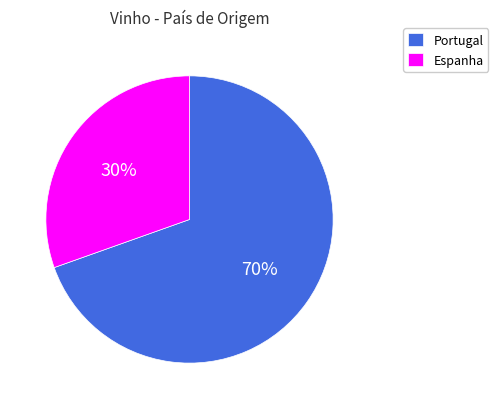

Is it true that Portugal is 40% of the pie?

False